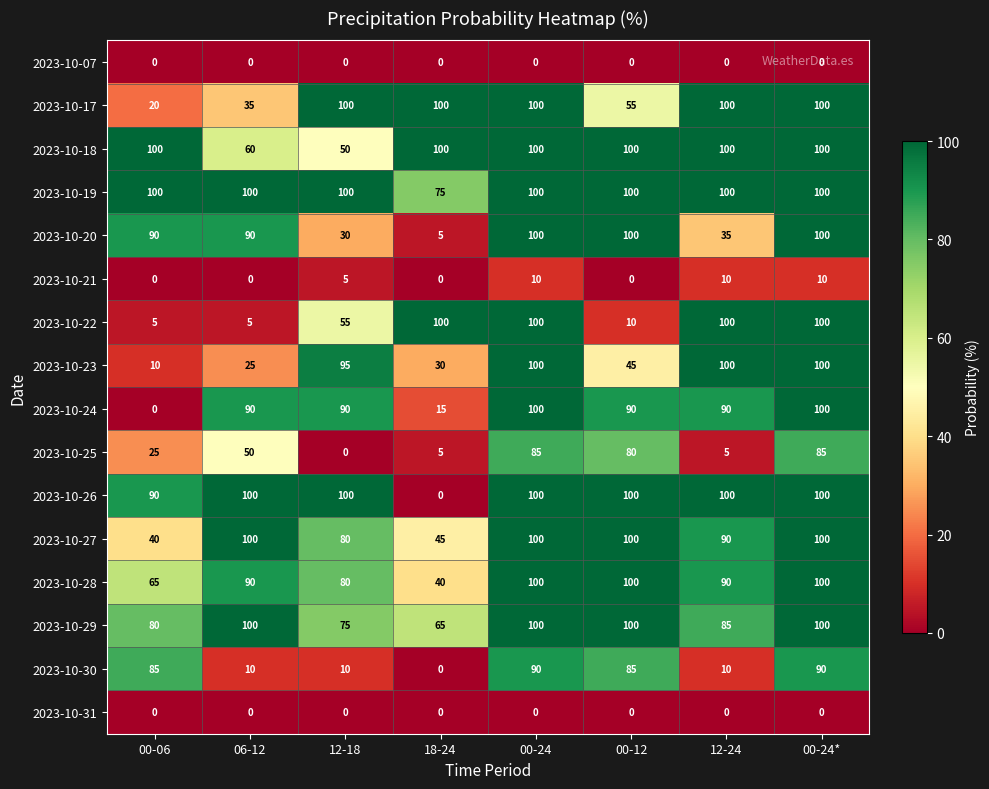

The 2023-10-20 series shows 158 at 00-24*. True or false?

False